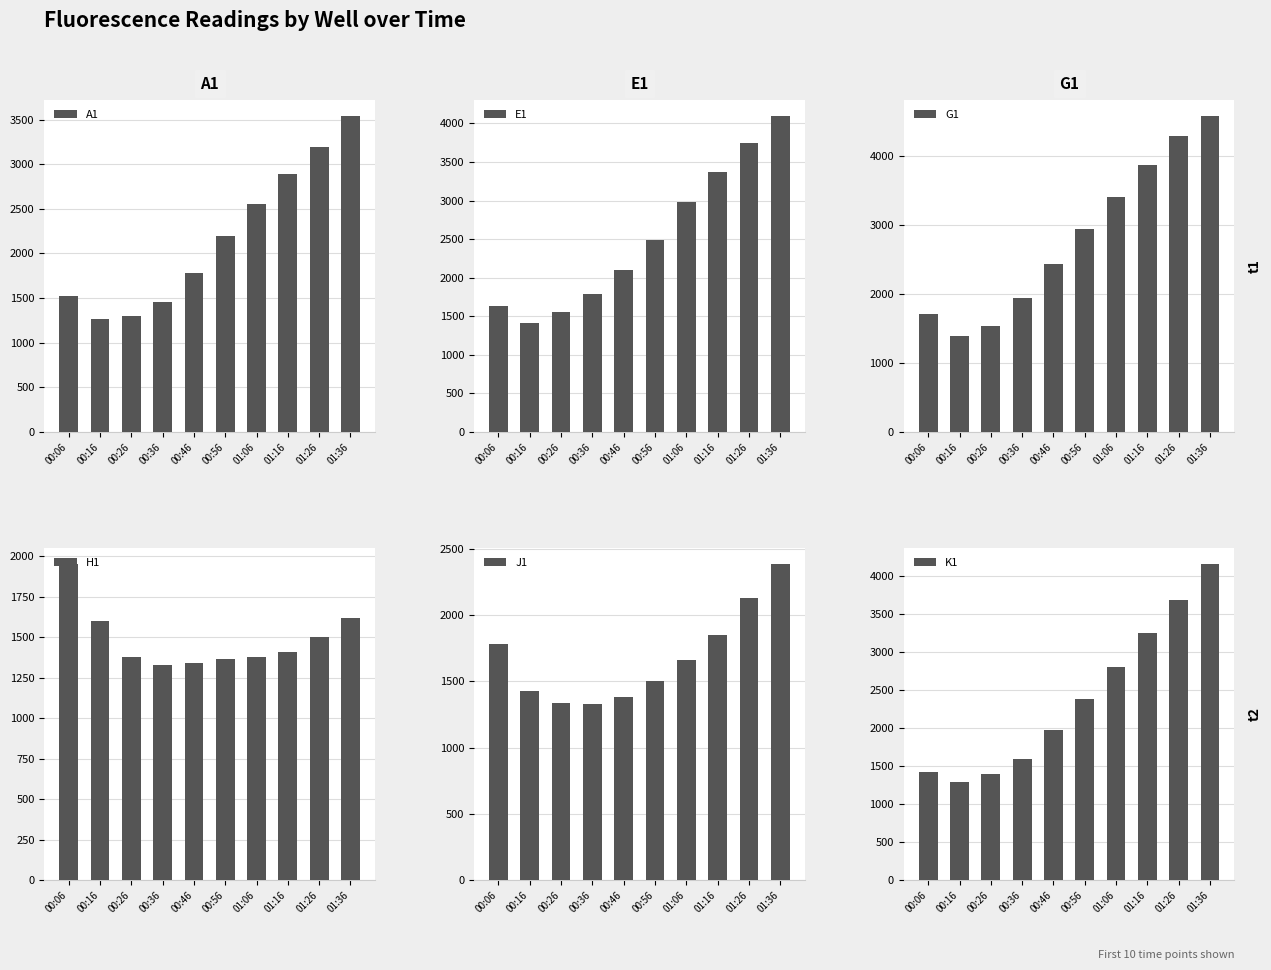

At which category is the sum across all series the highest?

01:36